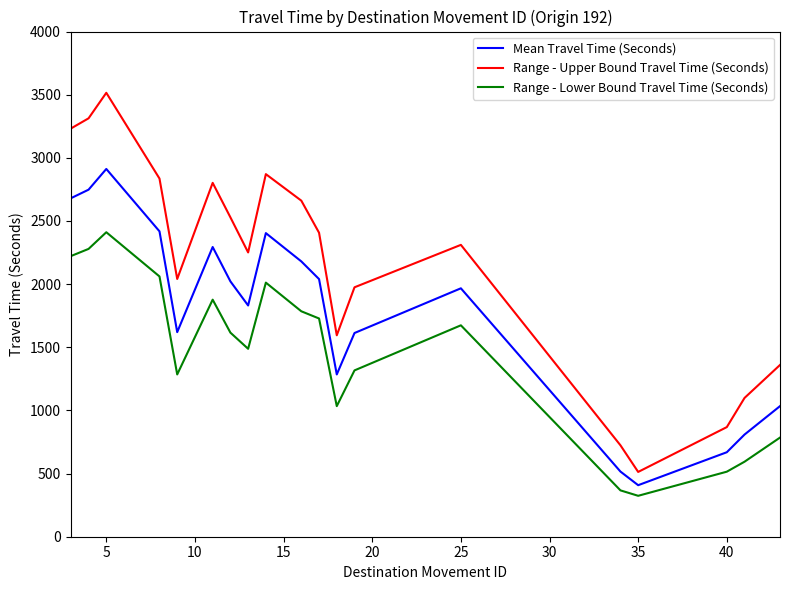

What is the highest value of the Mean Travel Time (Seconds) series?

2912